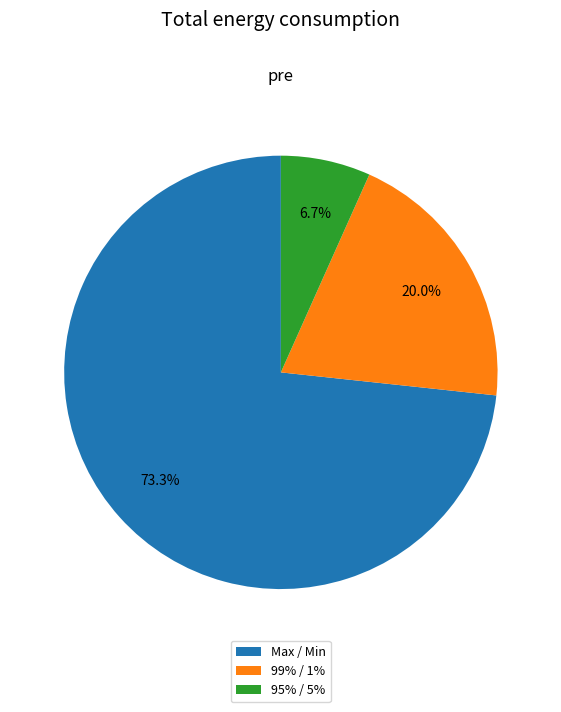

Does Max / Min represent more than half of the total?

Yes